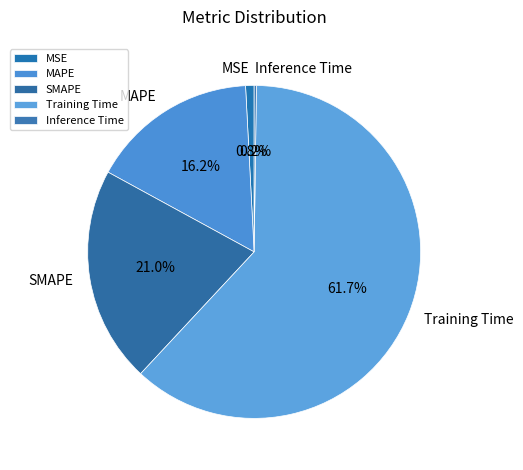

To the nearest percent, what percentage of the pie is MAPE?

16%